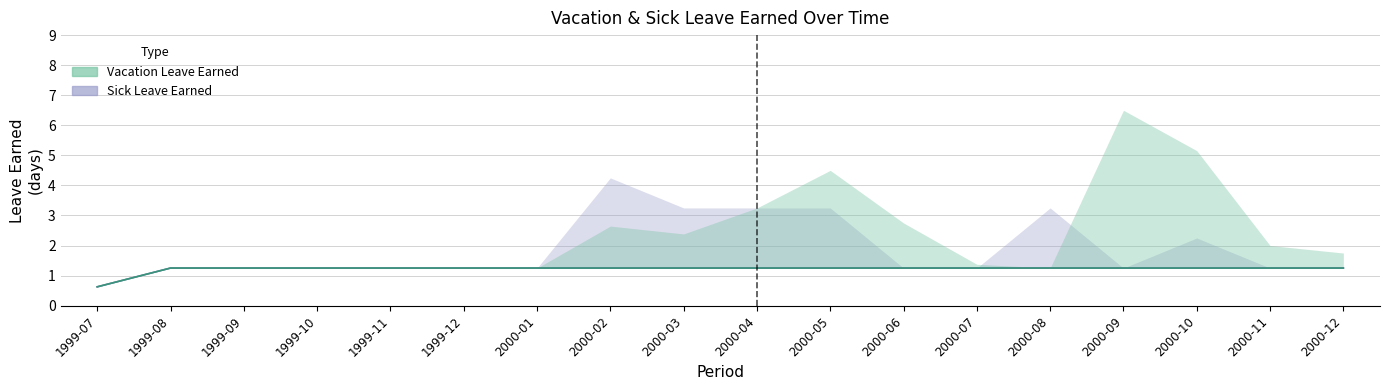

Which series has the widest spread of values?

Vacation Leave Earned